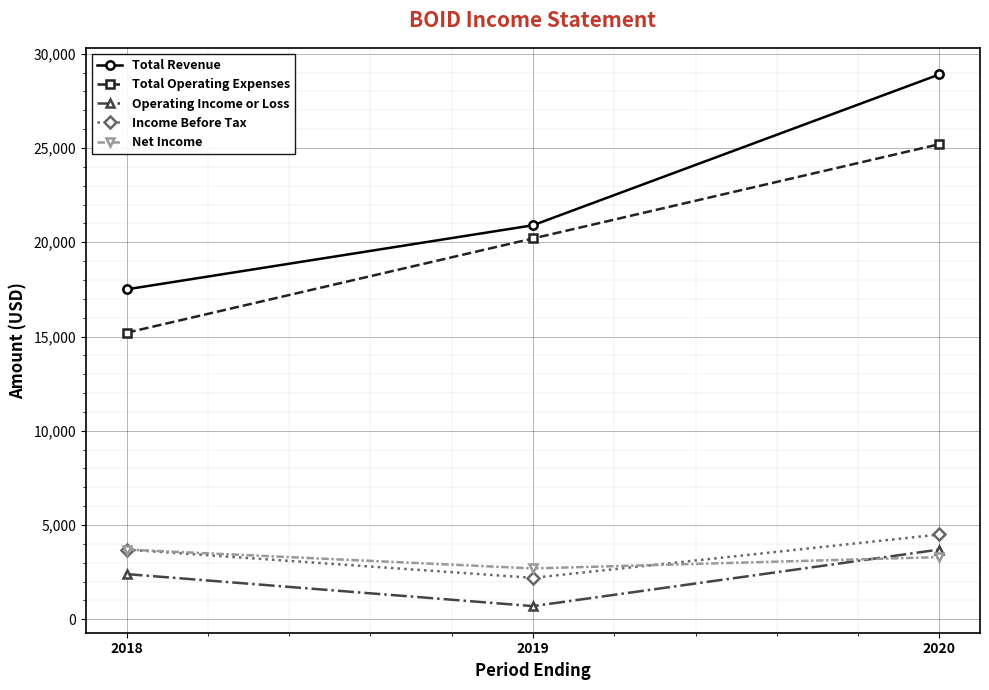

What is the approximate value of Operating Income or Loss at 2019?

700